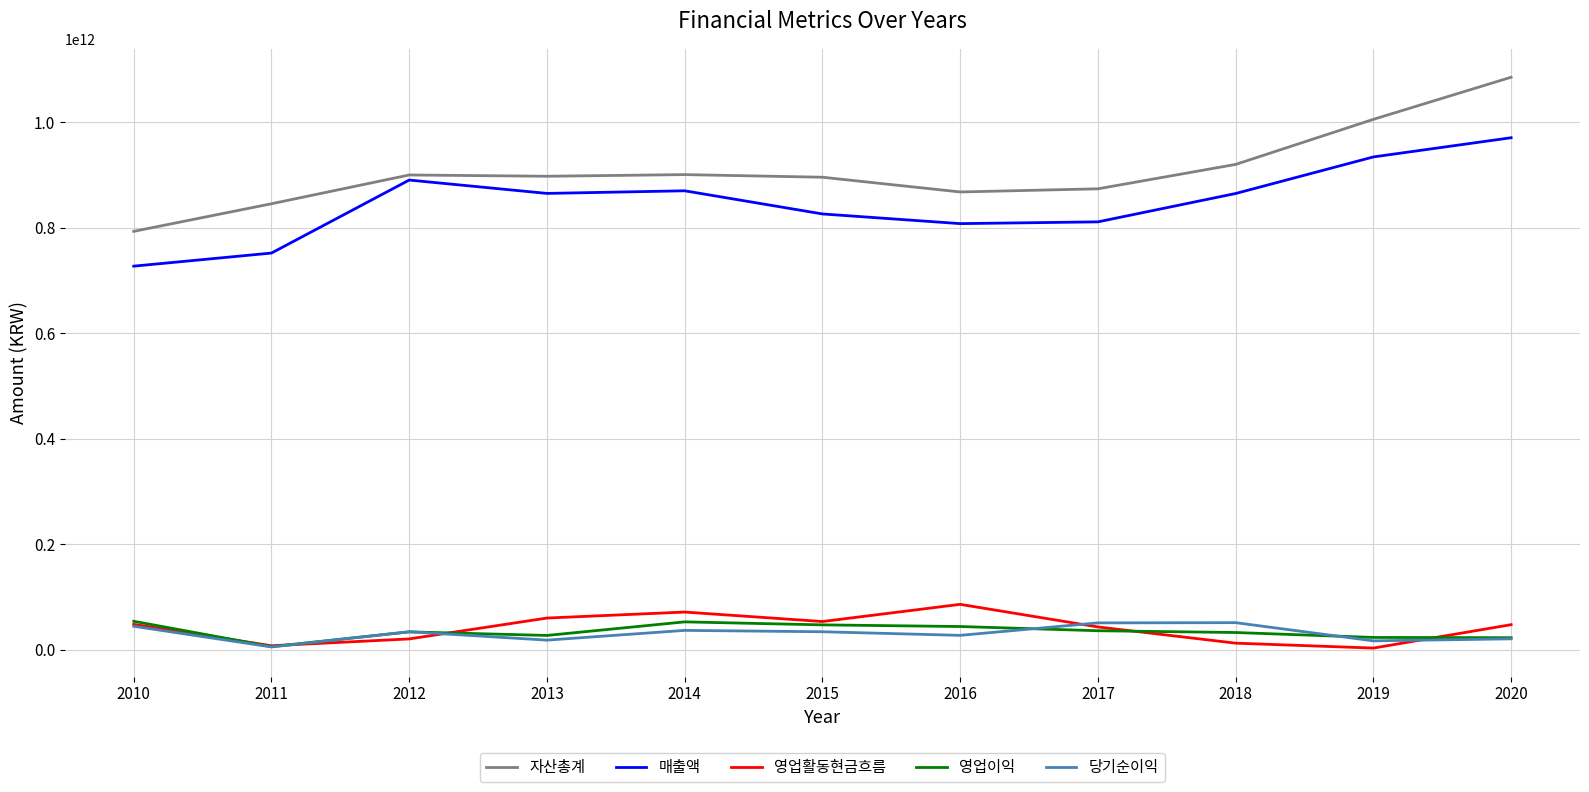

True or false: 매출액 and 영업활동현금흐름 intersect in this chart.

False